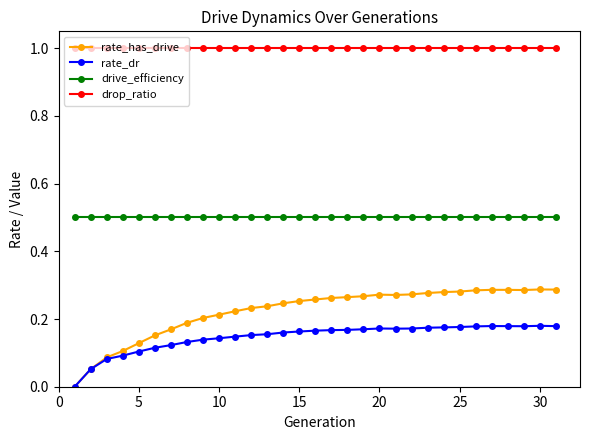

What is the highest value of the drop_ratio series?

1.0